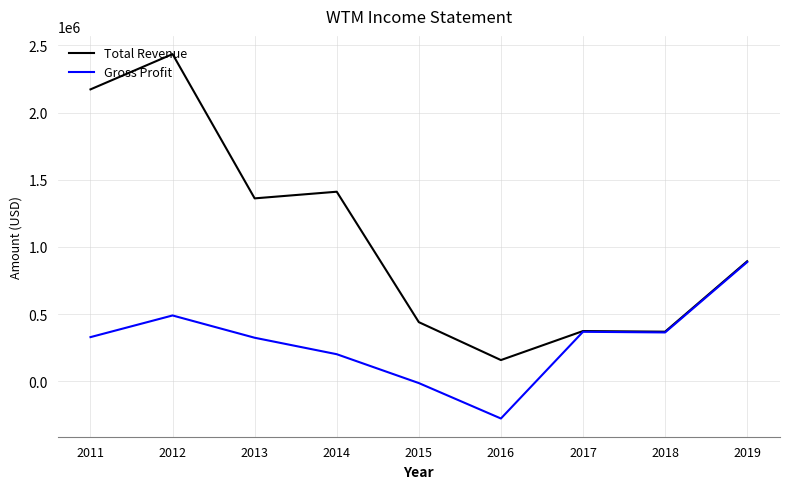

Rank the series at 2011 from lowest to highest value.

Gross Profit, Total Revenue